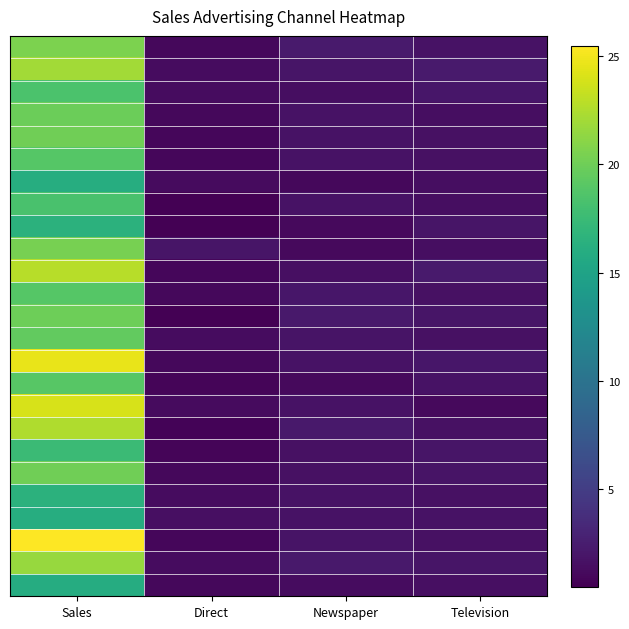

How many data points does each series have?

4